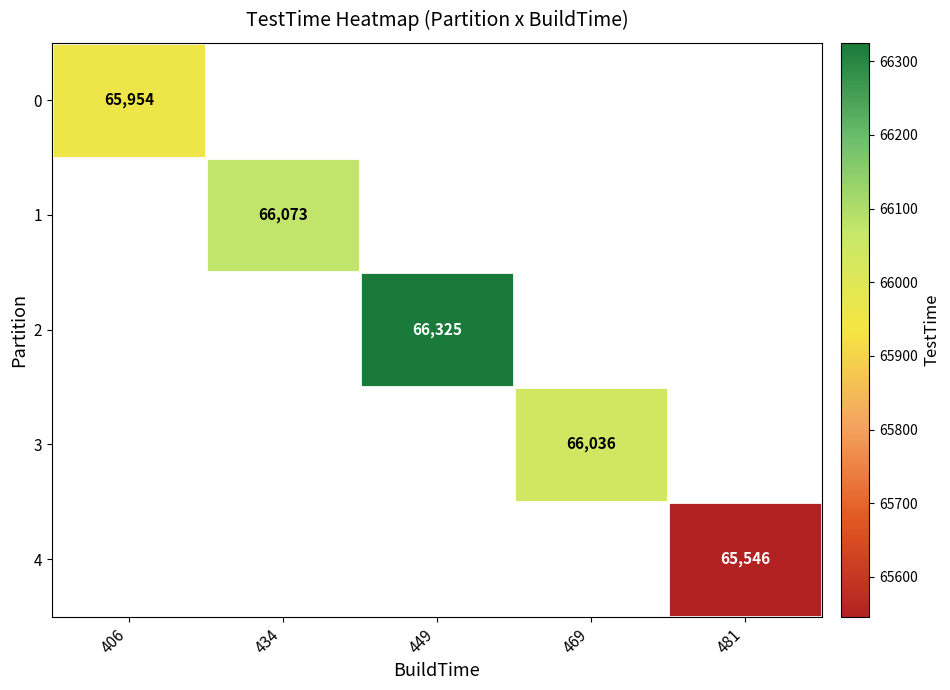

At how many categories does at least one series exceed 66117?

1